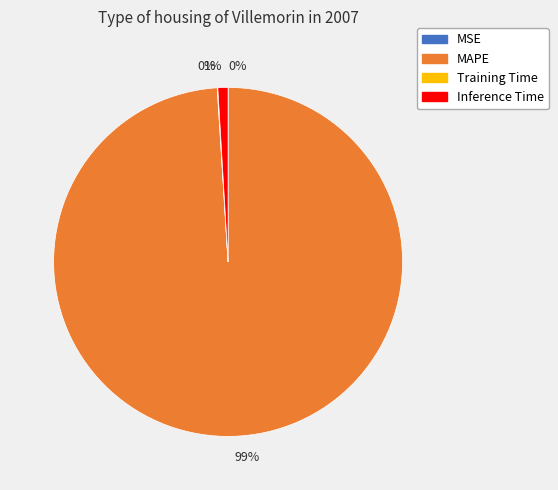

Is there any slice that represents more than half of the pie?

Yes